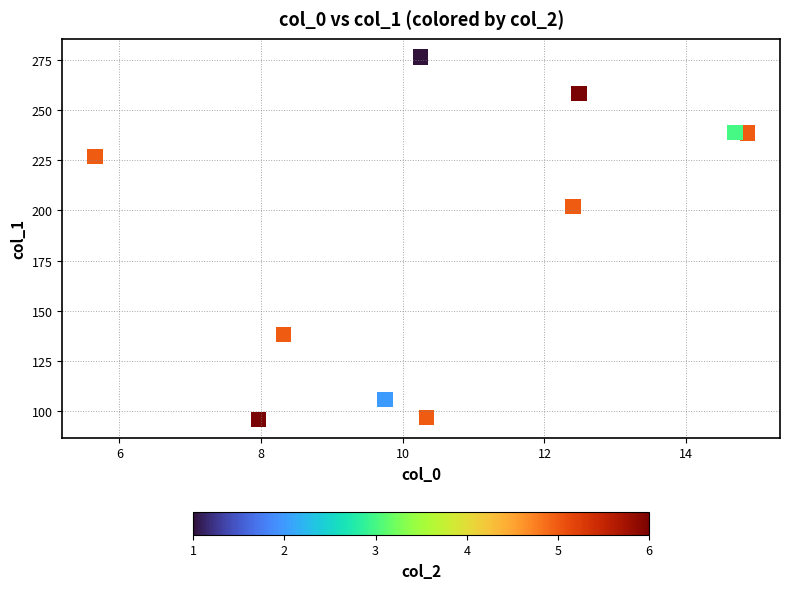

What is the average X value?

10.7